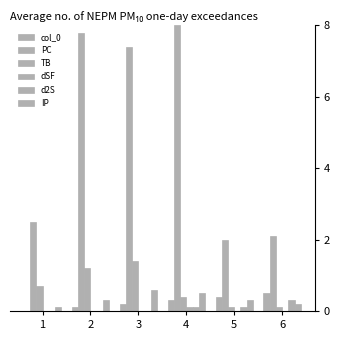

Reading left to right, what are all the values shown in this chart?

col_0: 0.0	0.1	0.2	0.3	0.4	0.5
PC: 2.5	7.8	7.4	8.0	2.0	2.1
TB: 0.7	1.2	1.4	0.4	0.1	0.1
dSF: 0.0	0.0	0.0	0.1	0.0	0.0
d2S: 0.0	0.0	0.0	0.1	0.1	0.3
IP: 0.1	0.3	0.6	0.5	0.3	0.2